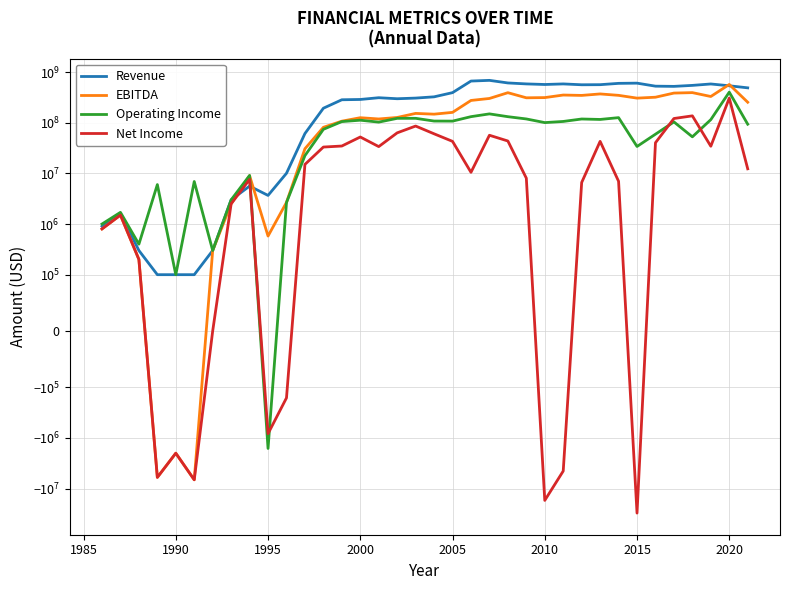

True or false: Revenue has more than 0 interior local peaks.

True